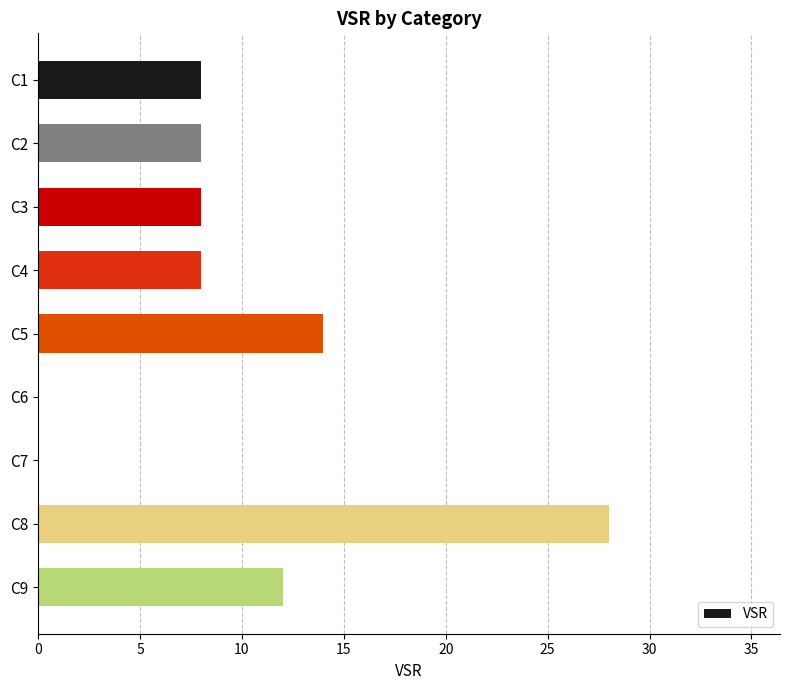

Between C4 and C5, which is larger?

C5